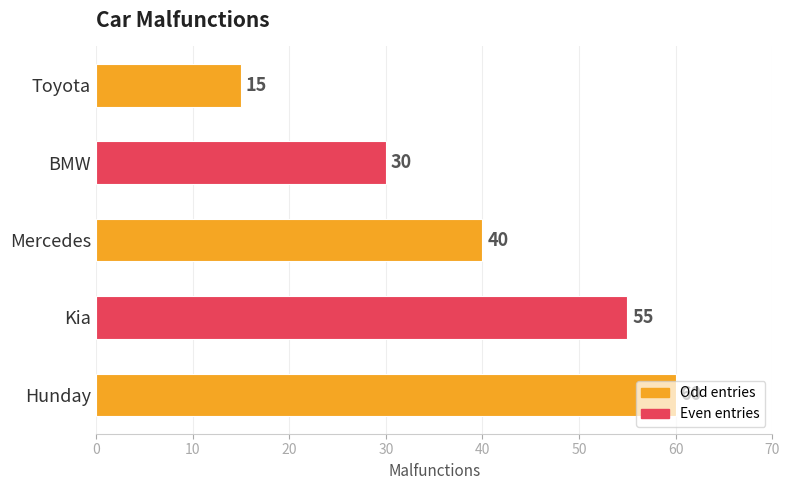

What is the change in value from Kia to Hunday?

+5